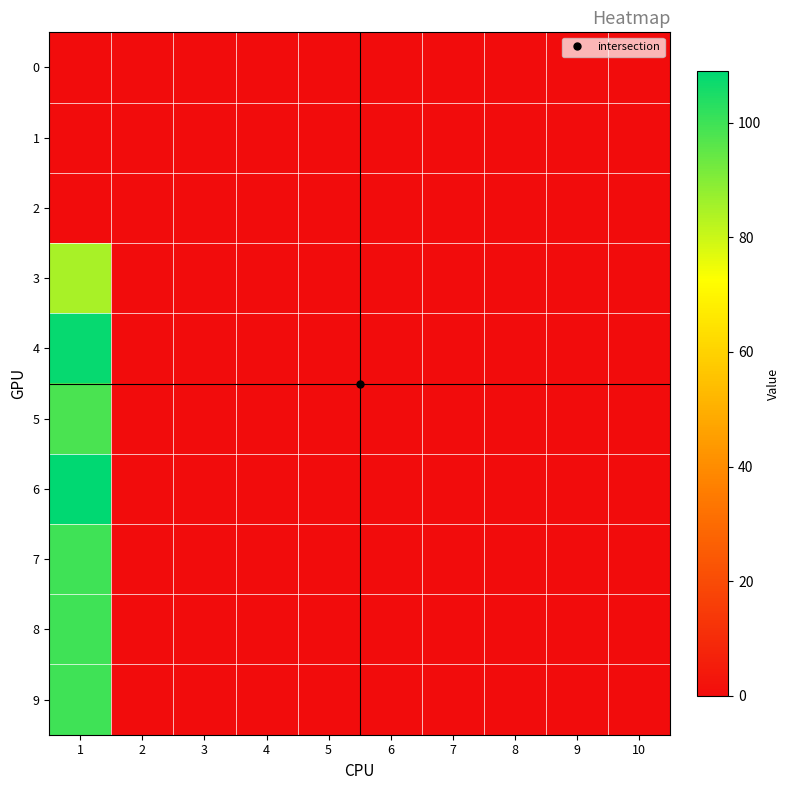

Which has a higher value, 3 or 5?

3